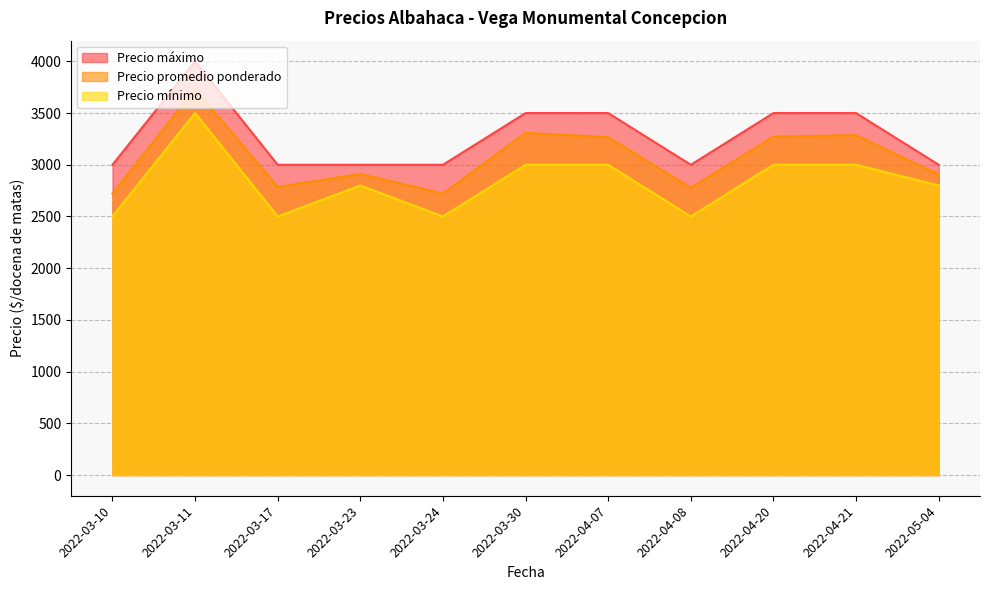

At which category is the sum across all series the highest?

2022-03-11